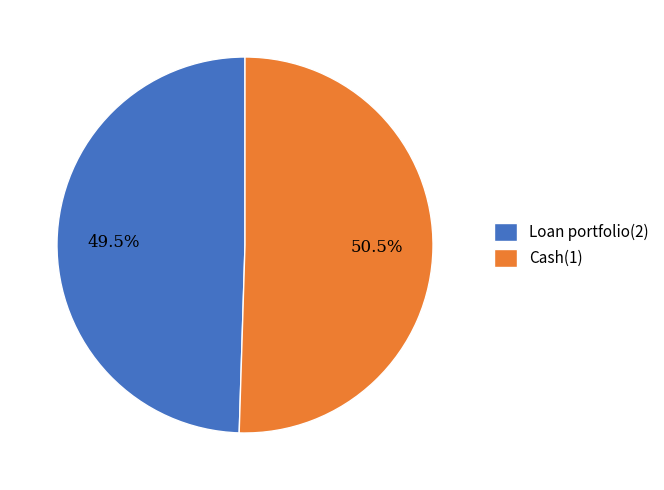

What is the largest slice in the pie chart?

Cash(1)